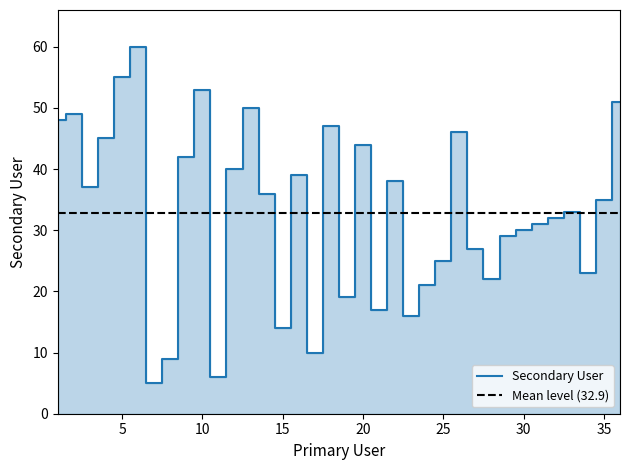

Is it true that the value at 27 is 41?

False